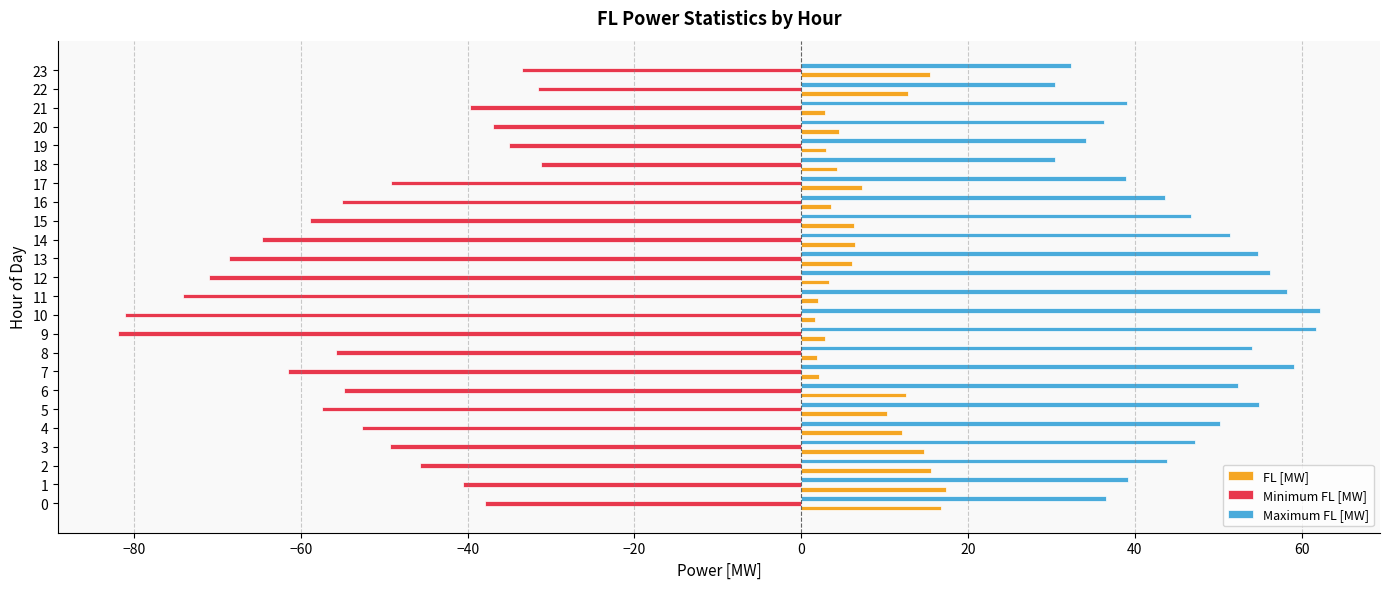

The Maximum FL [MW] series shows 56.3 at 12. True or false?

True